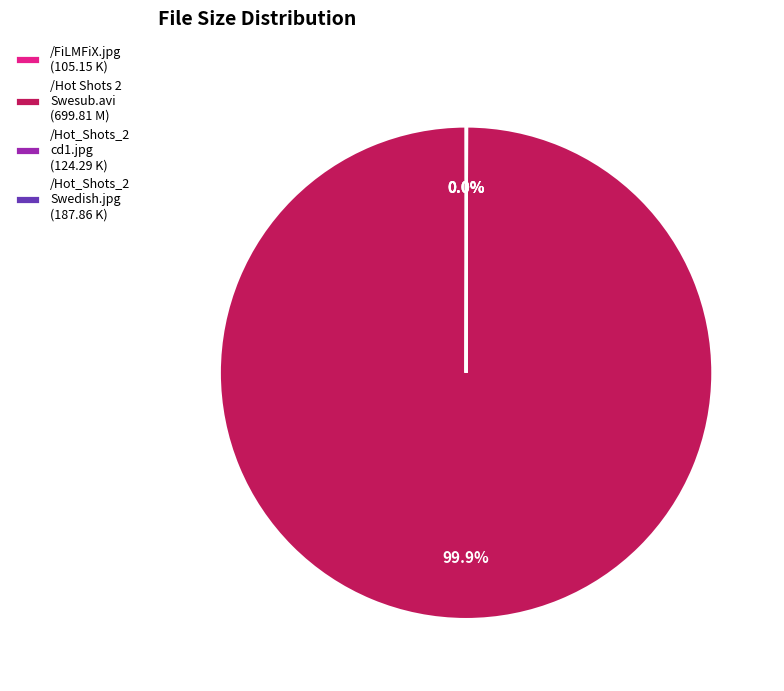

Which slice is the largest?

/Hot Shots 2 Swesub.avi (699.81 M)